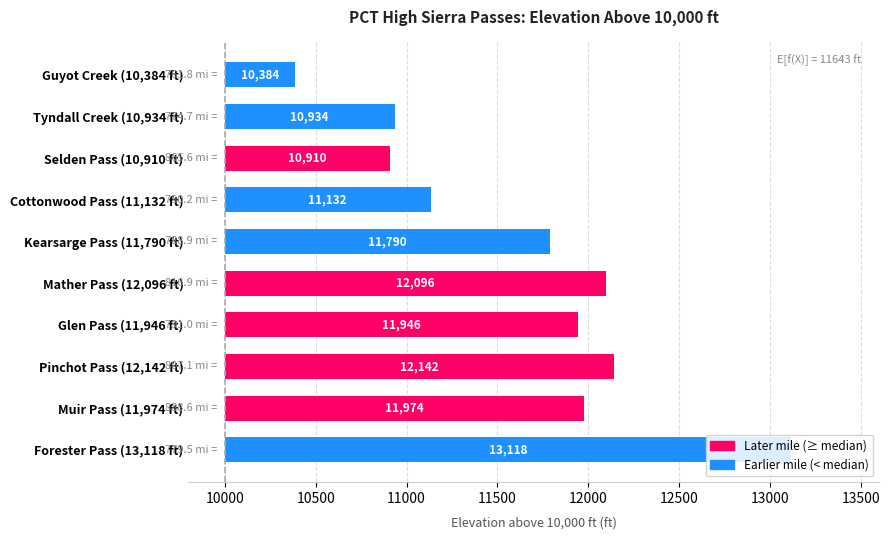

Are the bars grouped side by side (vs. stacked)?

No